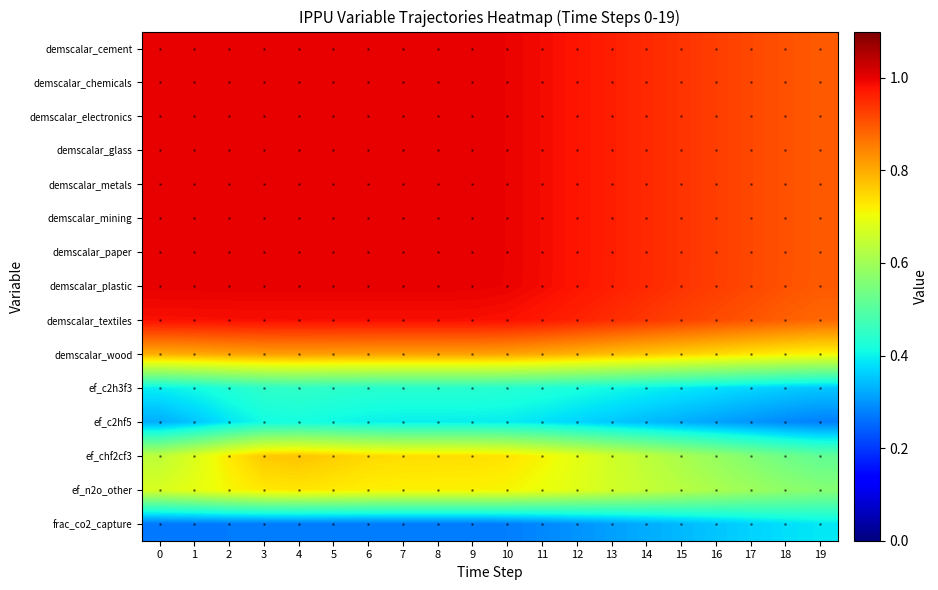

What is the total value across all series at 12?

12.0